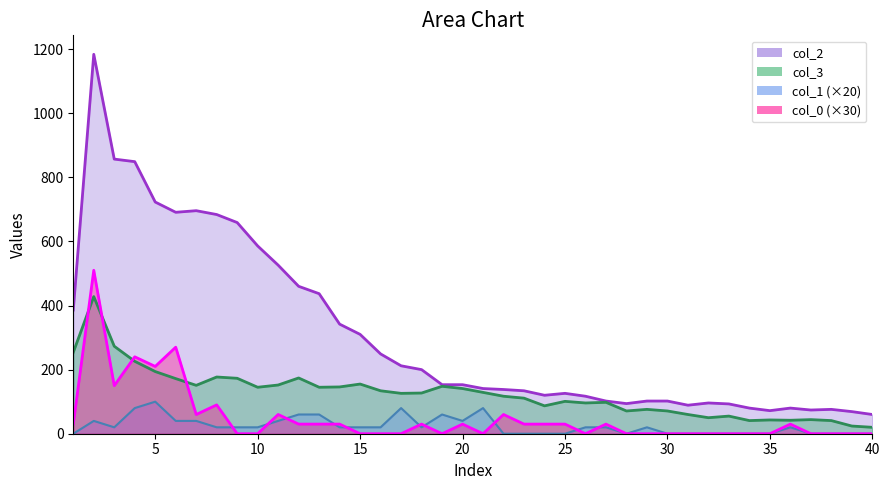

How many values in col_1 are above zero?

24